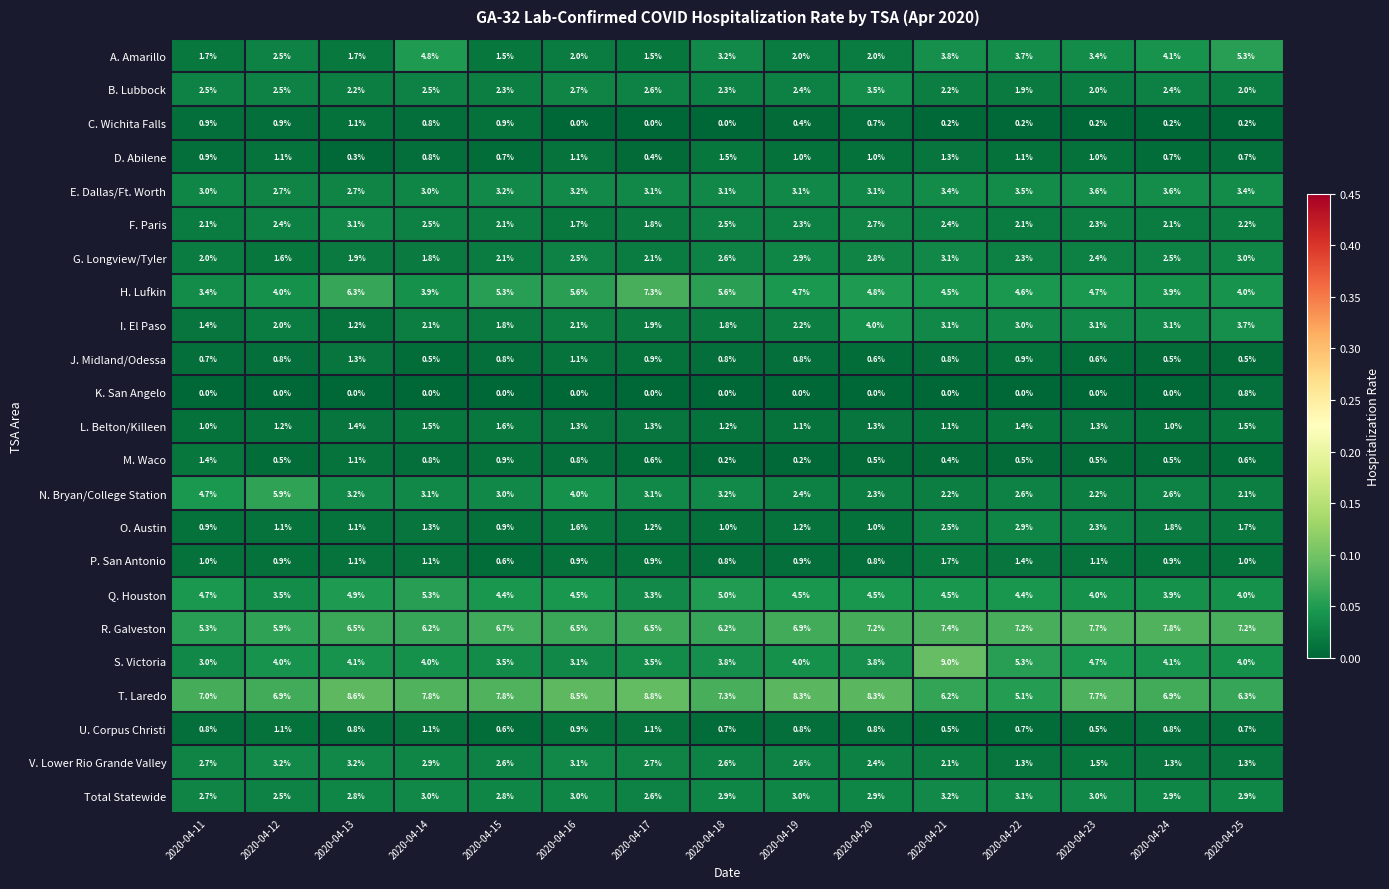

What is the greatest value displayed?

9.0